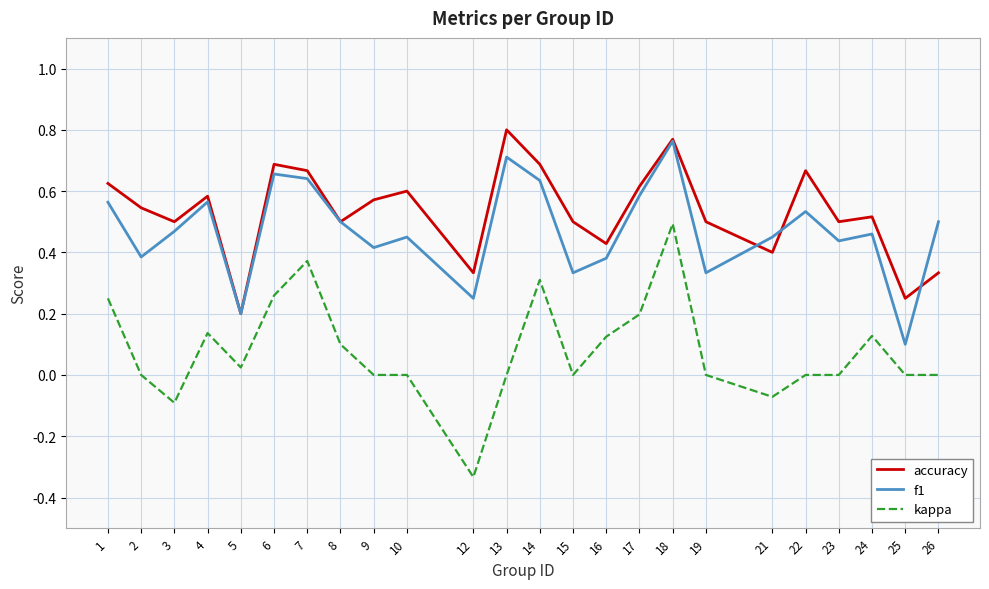

True or false: kappa and f1 cross at least once.

False